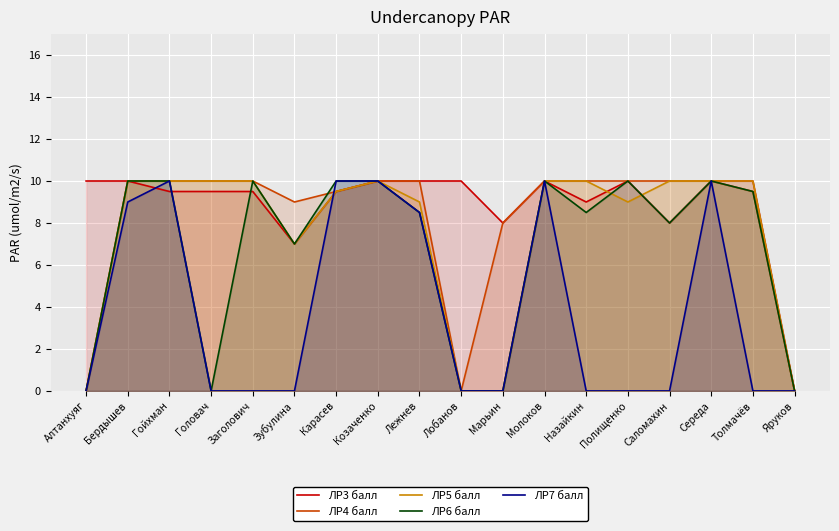

True or false: ЛР5 балл has more than 2 points higher than both neighbors.

False